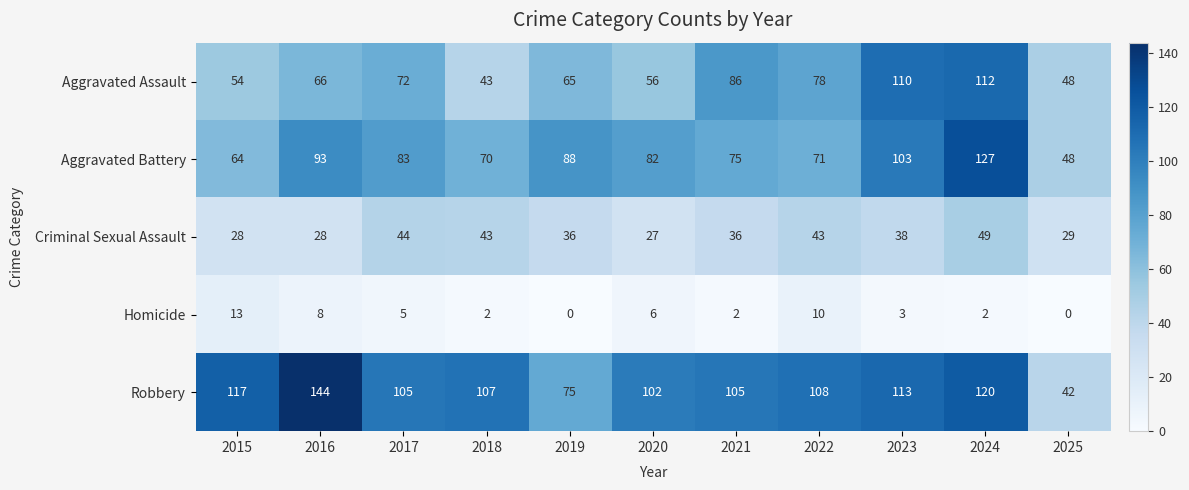

Rank the series at 2024 from lowest to highest value.

Homicide, Criminal Sexual Assault, Aggravated Assault, Robbery, Aggravated Battery